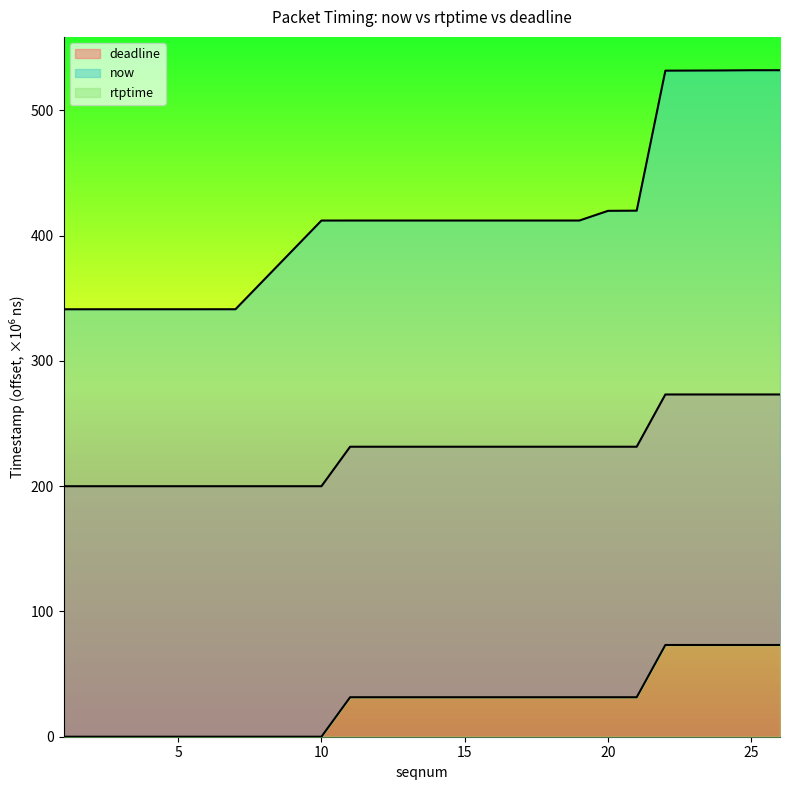

What is the difference between the maximum and second lowest values in the deadline series?

73.2